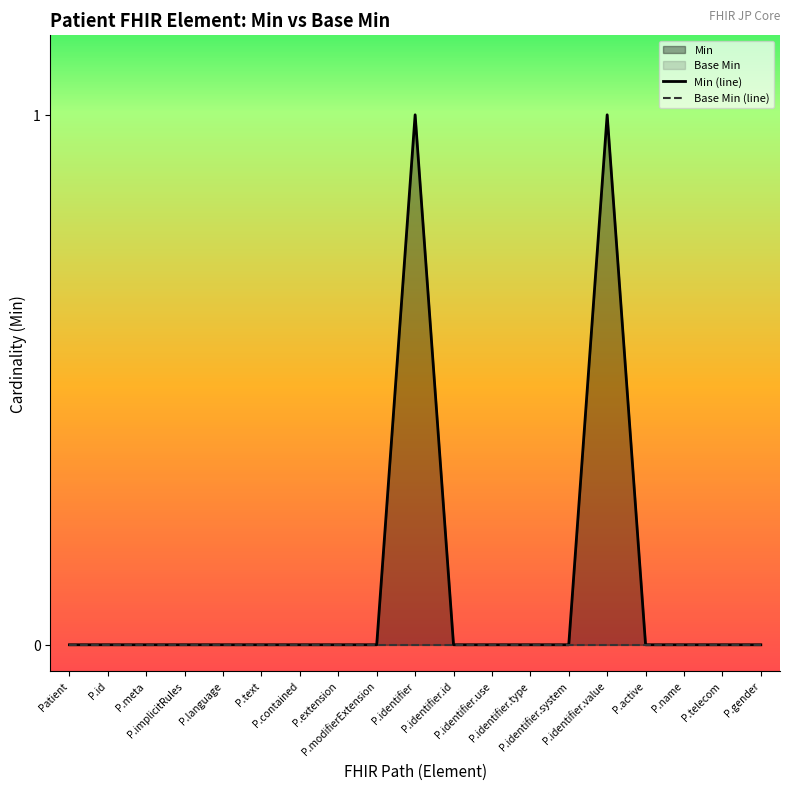

How many data points in Min (line) are above 0?

2